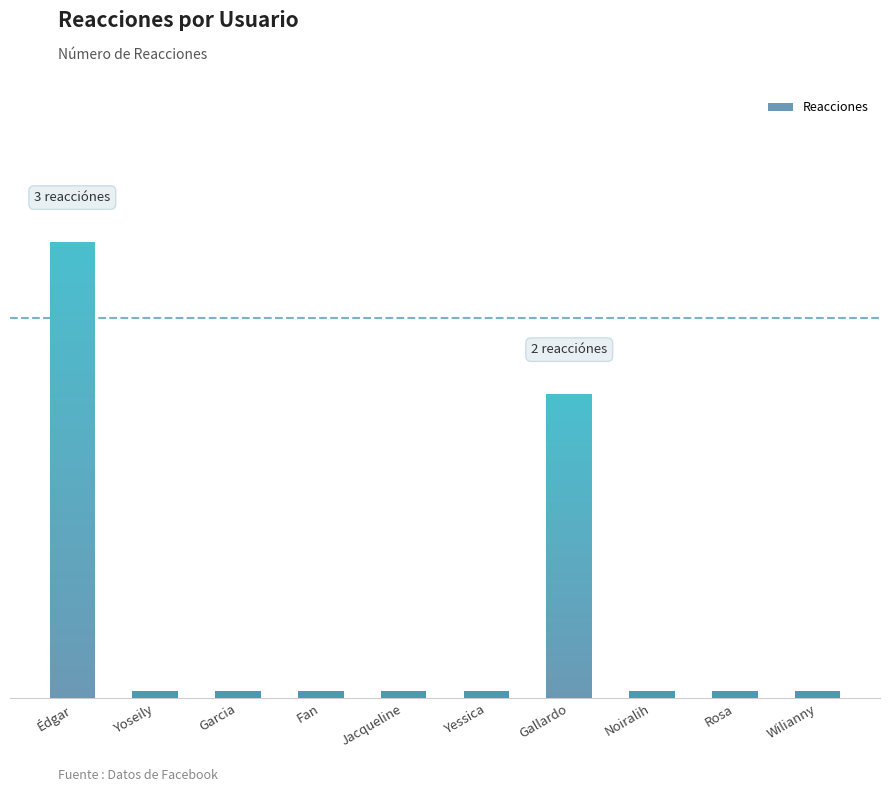

How many data points does each series have?

10